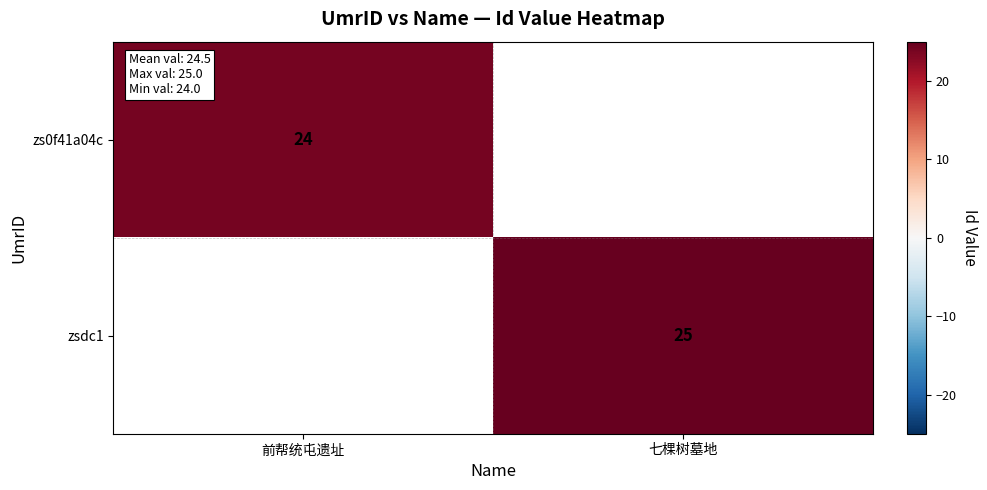

What is the greatest value displayed?

25.0